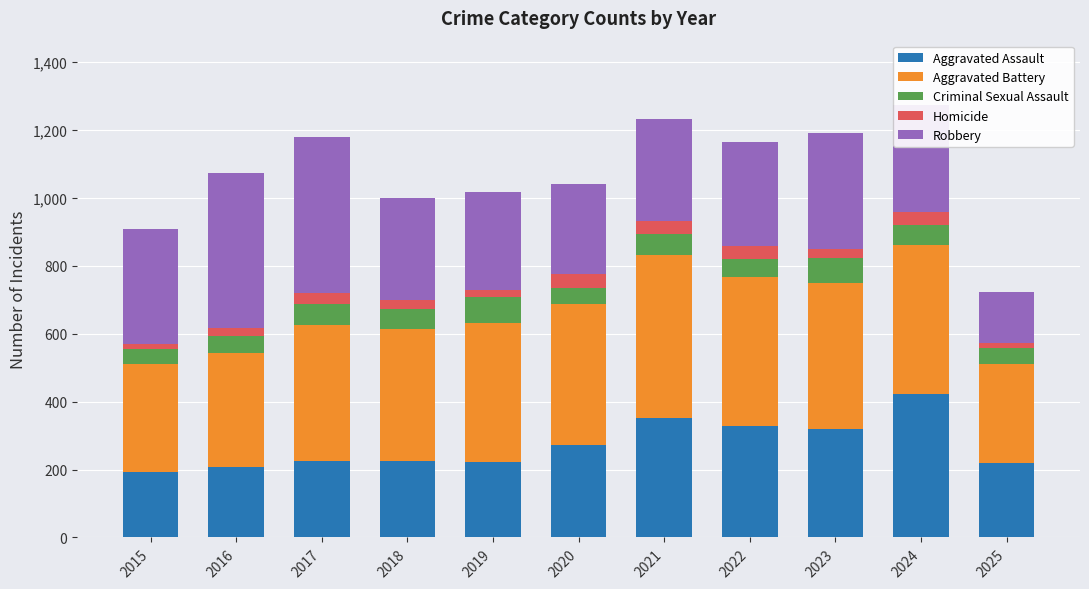

What is the total value across all series at 2019?

1016